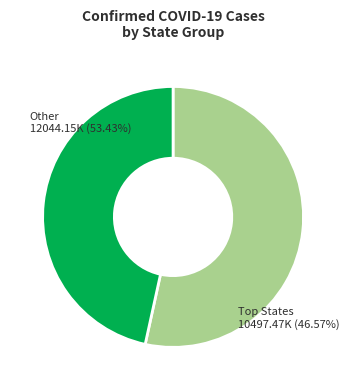

True or false: Montana accounts for 10% of the total.

False